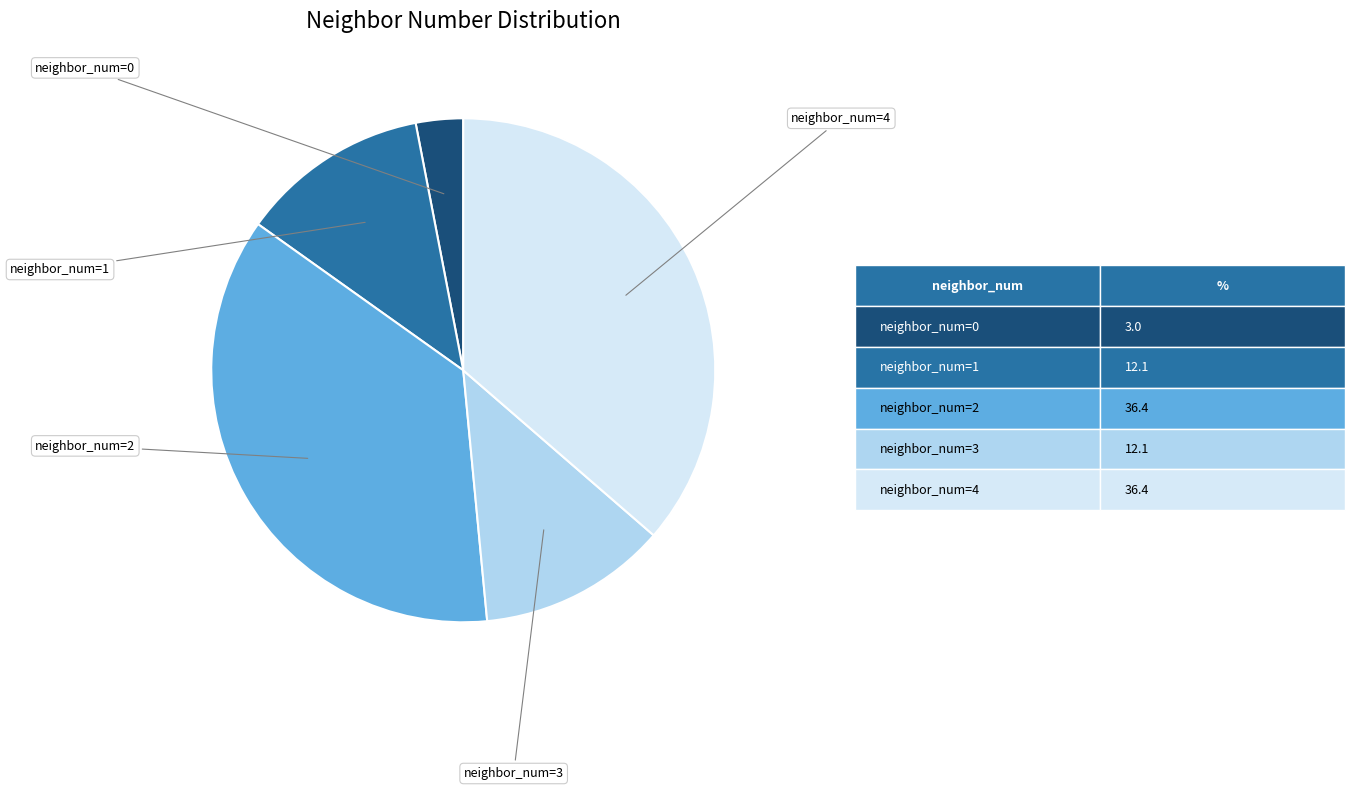

Is there a majority slice in this chart?

No